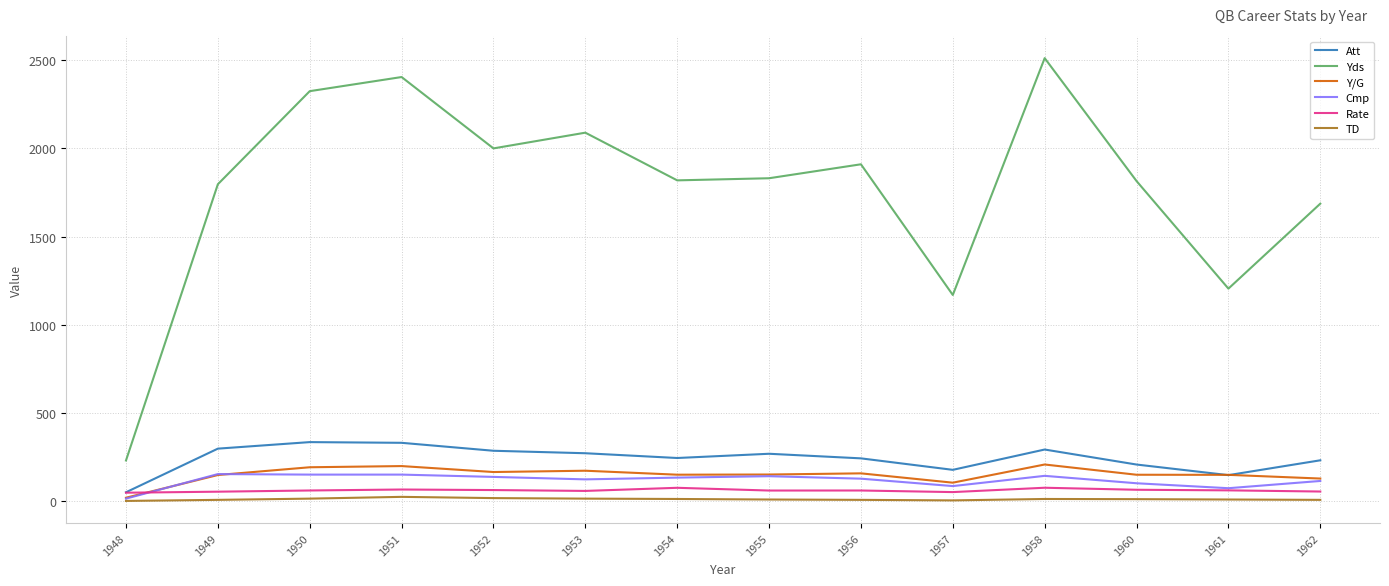

What is the average value of the TD series?

12.6